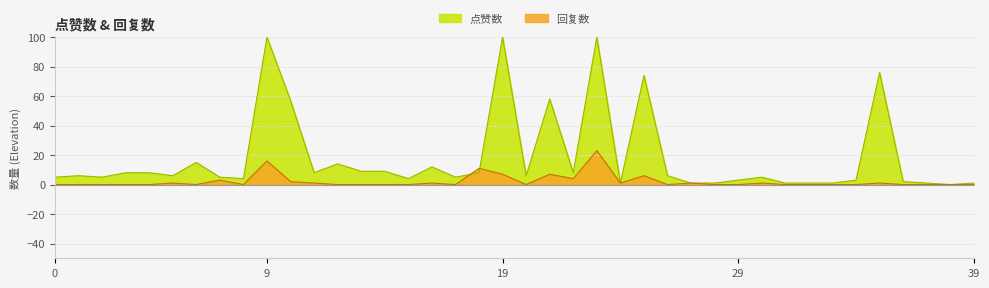

Which series has the largest range (max minus min)?

点赞数